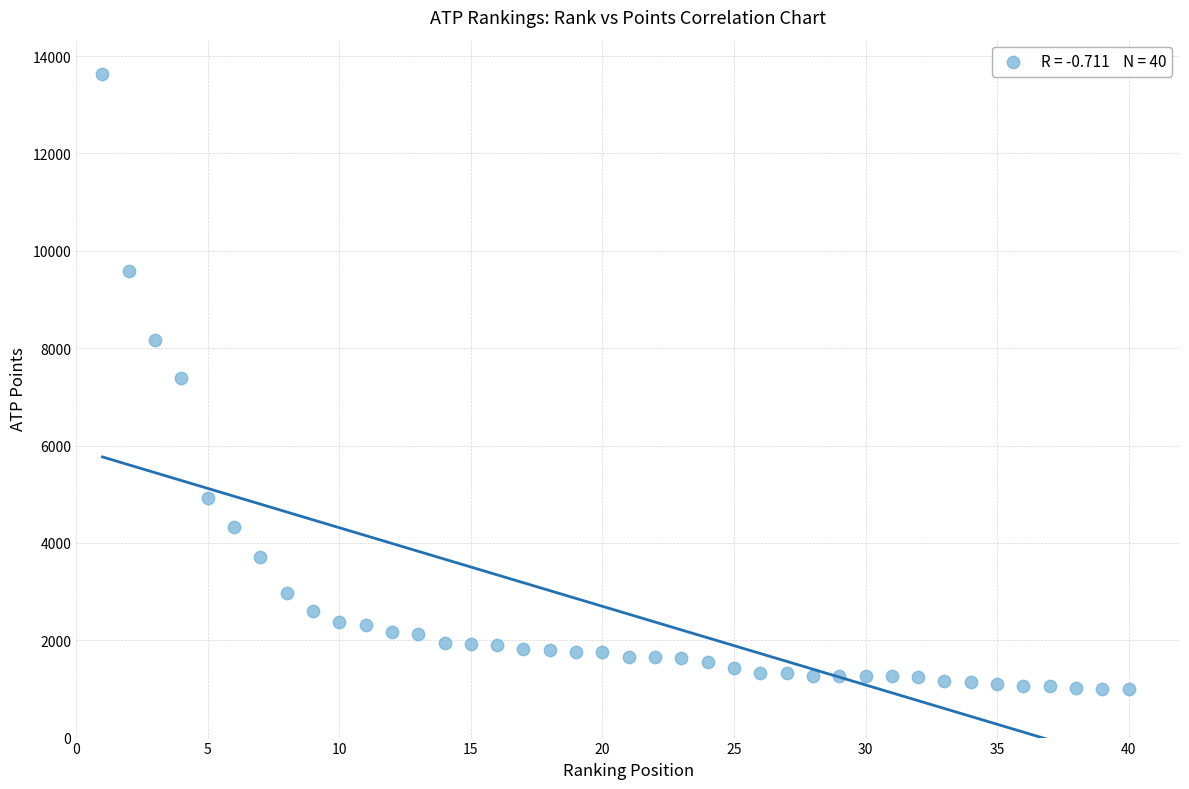

What is the range of X values (max minus min)?

39